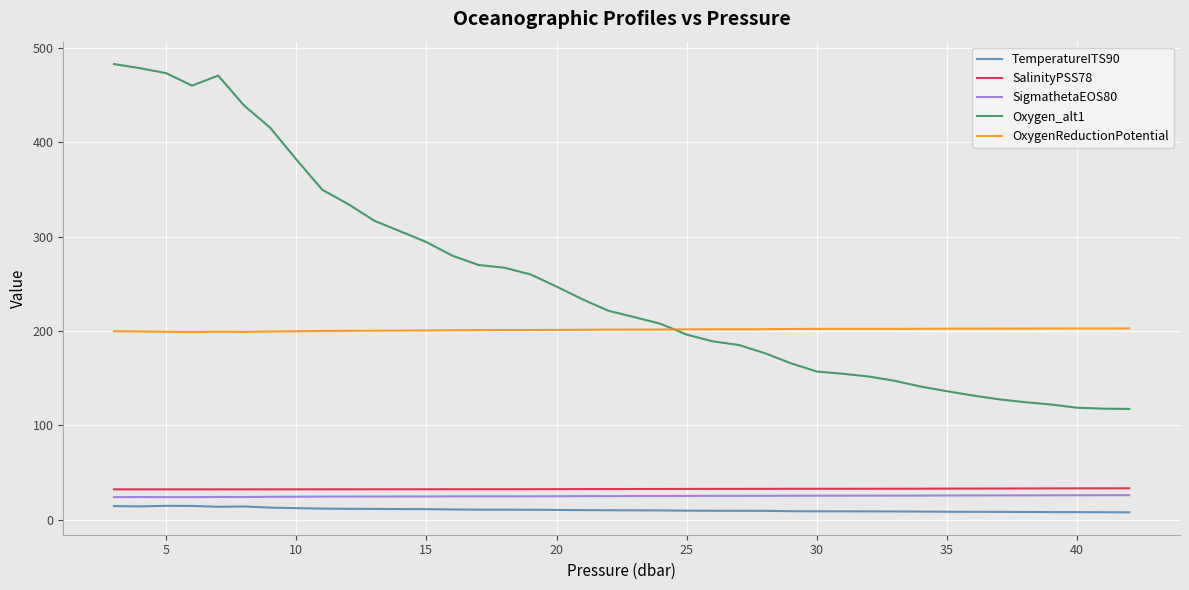

Which series has the widest spread of values?

Oxygen_alt1